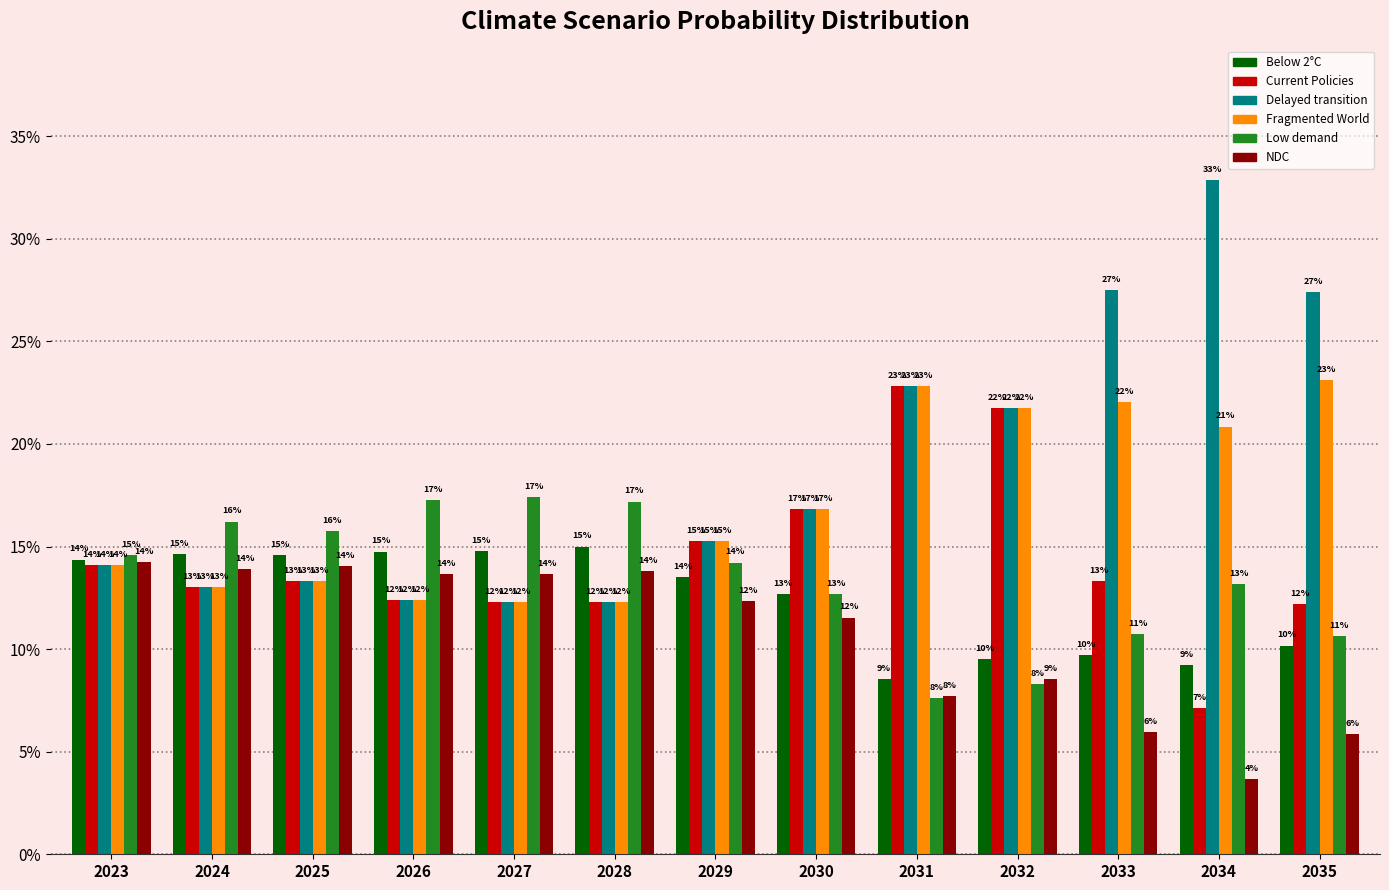

Reading left to right, what are all the values shown in this chart?

Below 2°C: 2023=0.1	2024=0.1	2025=0.1	2026=0.1	2027=0.1	2028=0.1	2029=0.1	2030=0.1	2031=0.1	2032=0.1	2033=0.1	2034=0.1	2035=0.1
Current Policies: 2023=0.1	2024=0.1	2025=0.1	2026=0.1	2027=0.1	2028=0.1	2029=0.2	2030=0.2	2031=0.2	2032=0.2	2033=0.1	2034=0.1	2035=0.1
Delayed transition: 2023=0.1	2024=0.1	2025=0.1	2026=0.1	2027=0.1	2028=0.1	2029=0.2	2030=0.2	2031=0.2	2032=0.2	2033=0.3	2034=0.3	2035=0.3
Fragmented World: 2023=0.1	2024=0.1	2025=0.1	2026=0.1	2027=0.1	2028=0.1	2029=0.2	2030=0.2	2031=0.2	2032=0.2	2033=0.2	2034=0.2	2035=0.2
Low demand: 2023=0.1	2024=0.2	2025=0.2	2026=0.2	2027=0.2	2028=0.2	2029=0.1	2030=0.1	2031=0.1	2032=0.1	2033=0.1	2034=0.1	2035=0.1
NDC: 2023=0.1	2024=0.1	2025=0.1	2026=0.1	2027=0.1	2028=0.1	2029=0.1	2030=0.1	2031=0.1	2032=0.1	2033=0.1	2034=0.0	2035=0.1